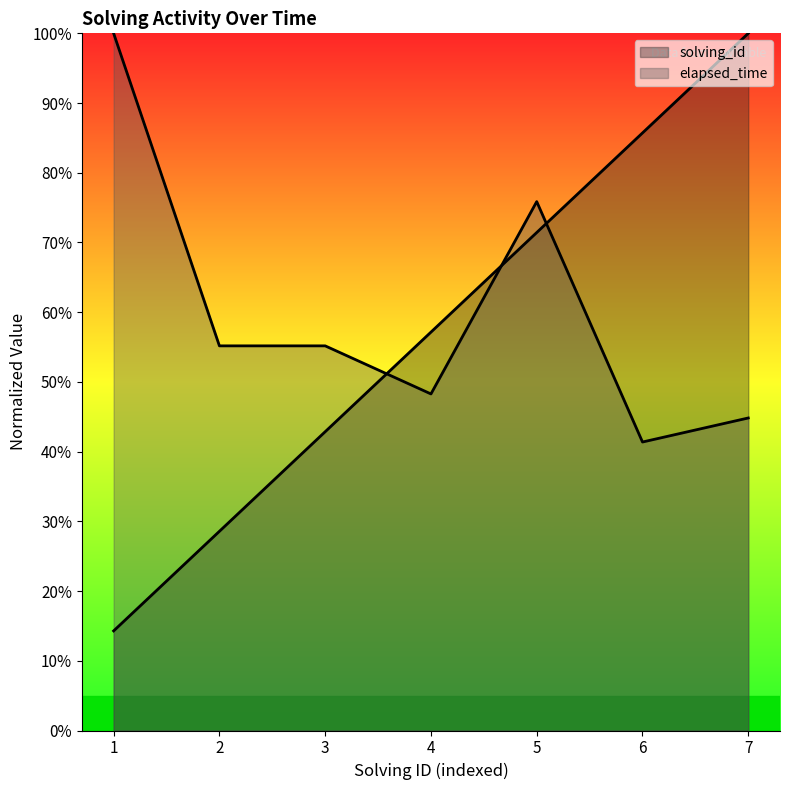

How many lines are shown in the chart?

2